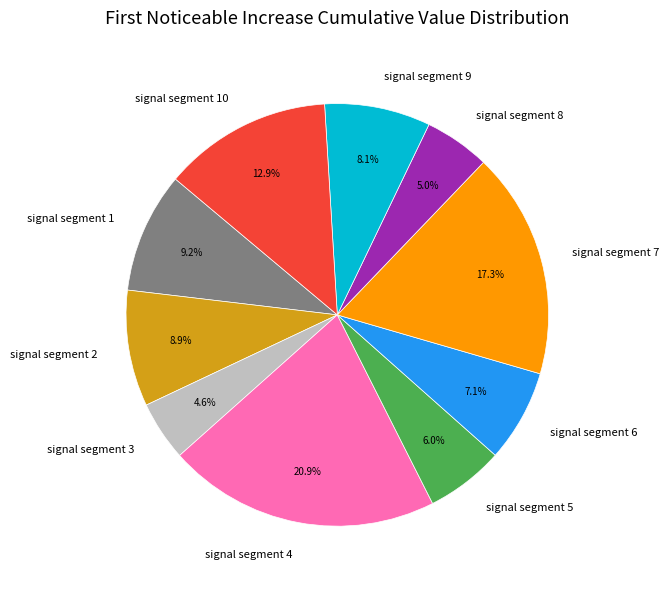

What is the total percentage of signal segment 10 and signal segment 9?

21.0%